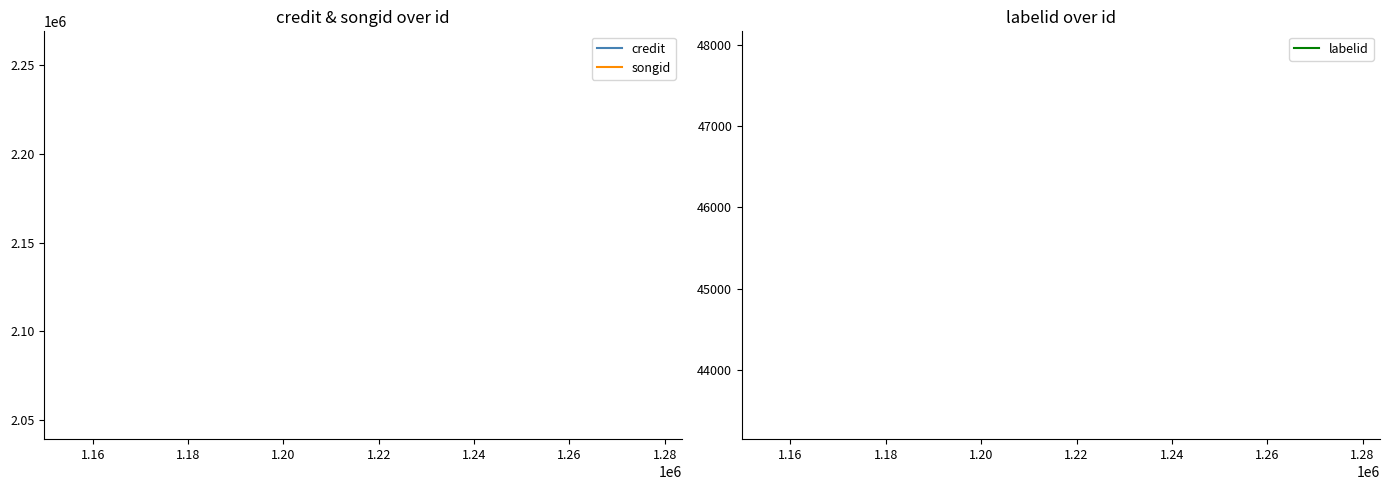

True or false: credit and songid cross at least once.

False